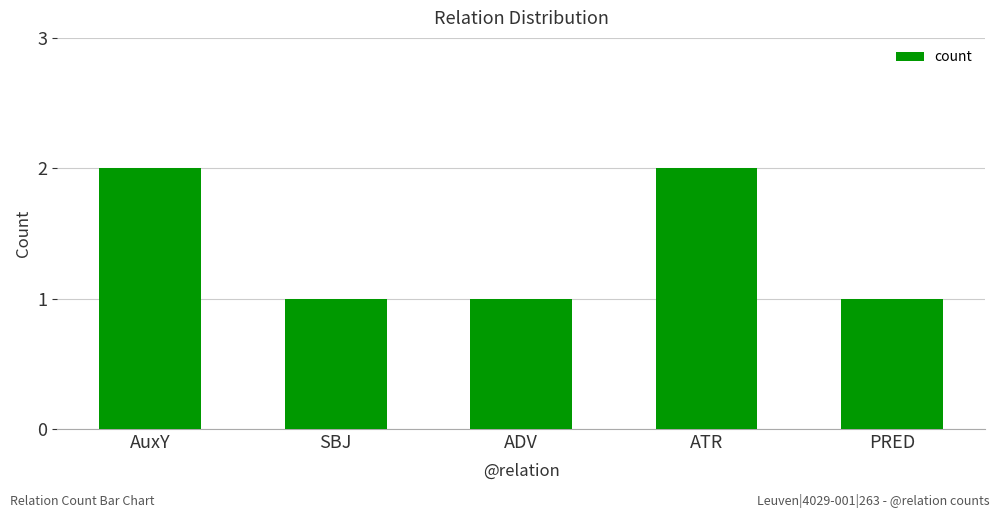

The value at ADV is 1. True or false?

True